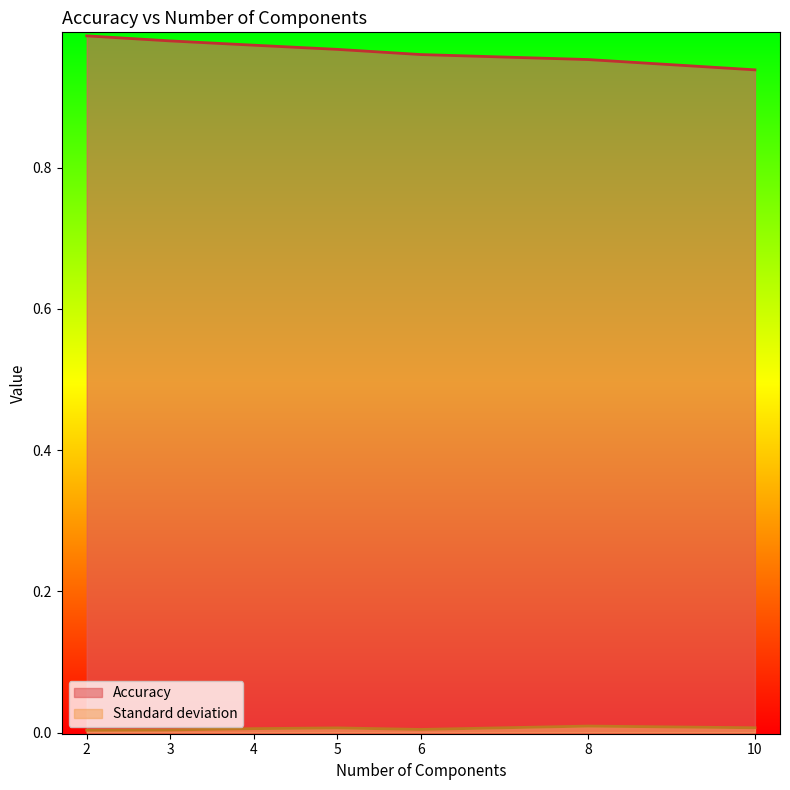

Rank the series by their average value, from lowest to highest.

Standard deviation, Accuracy